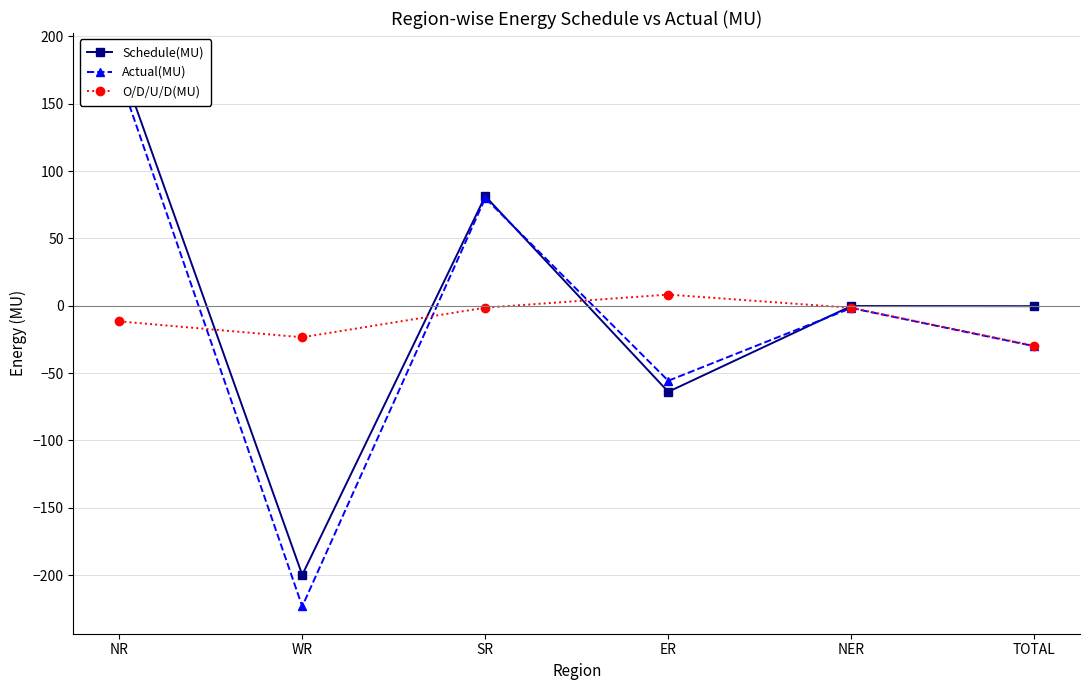

How many values in O/D/U/D(MU) are above zero?

1